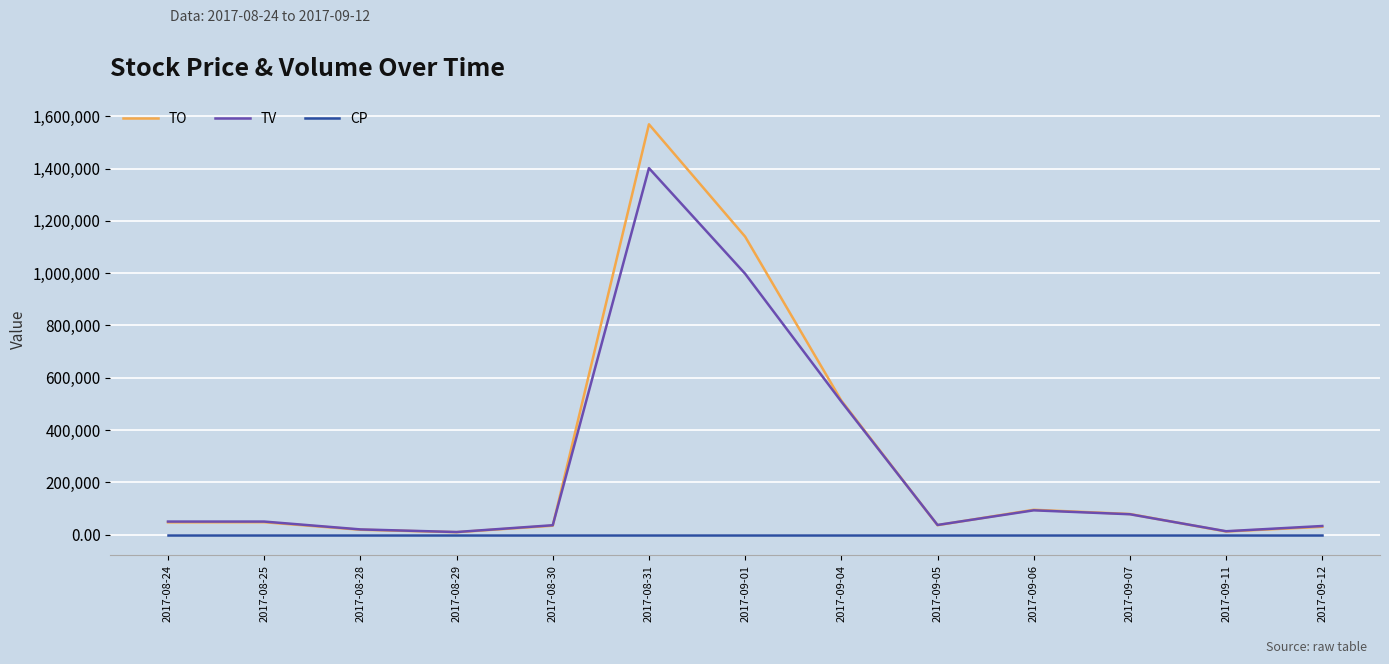

Is the value of TV at 2017-09-06 greater than the value of TO at 2017-09-05?

Yes